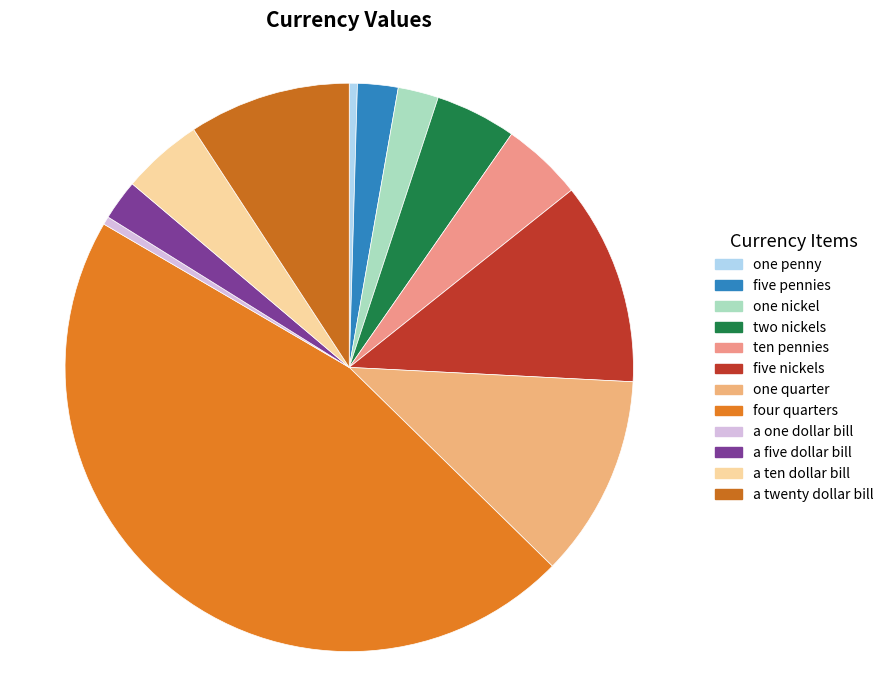

What is the change in value from one nickel to five nickels?

+20